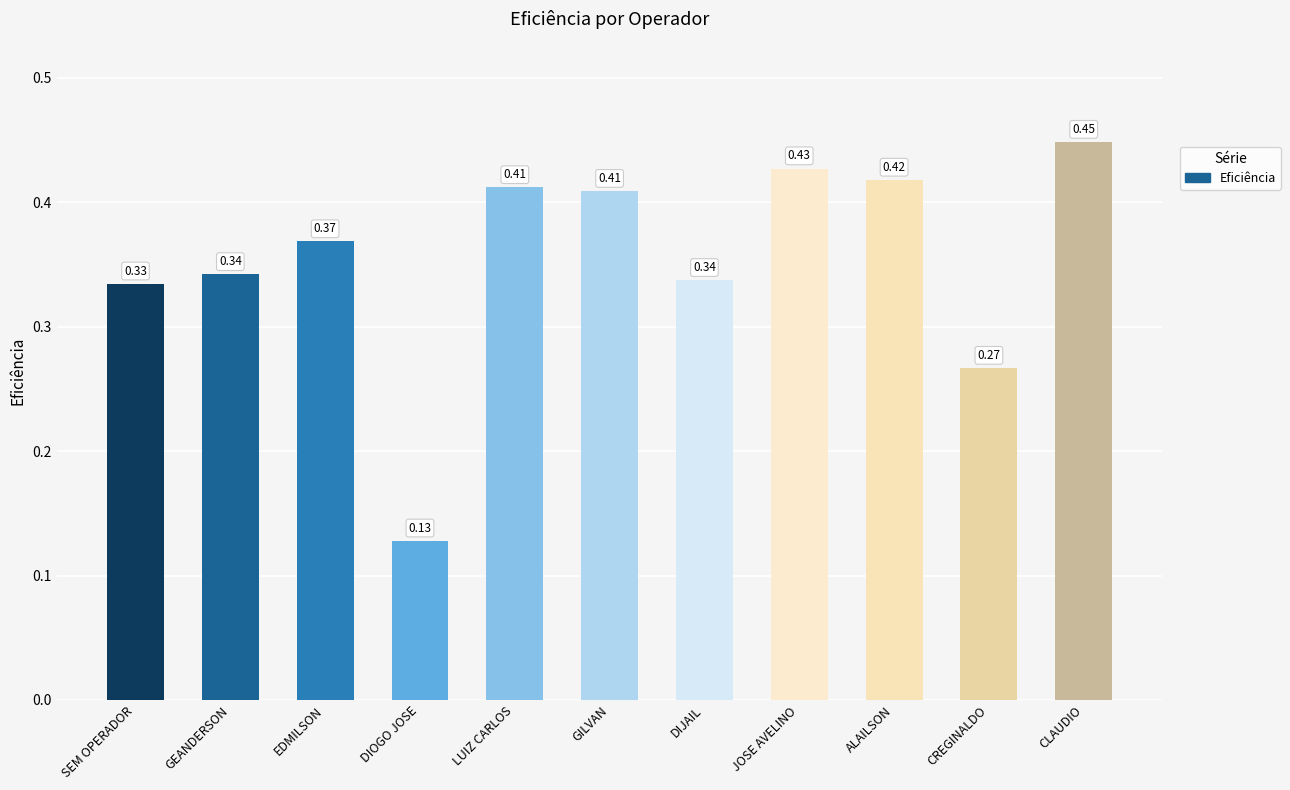

What is the sum of the values at JOSE AVELINO and CREGINALDO?

0.7